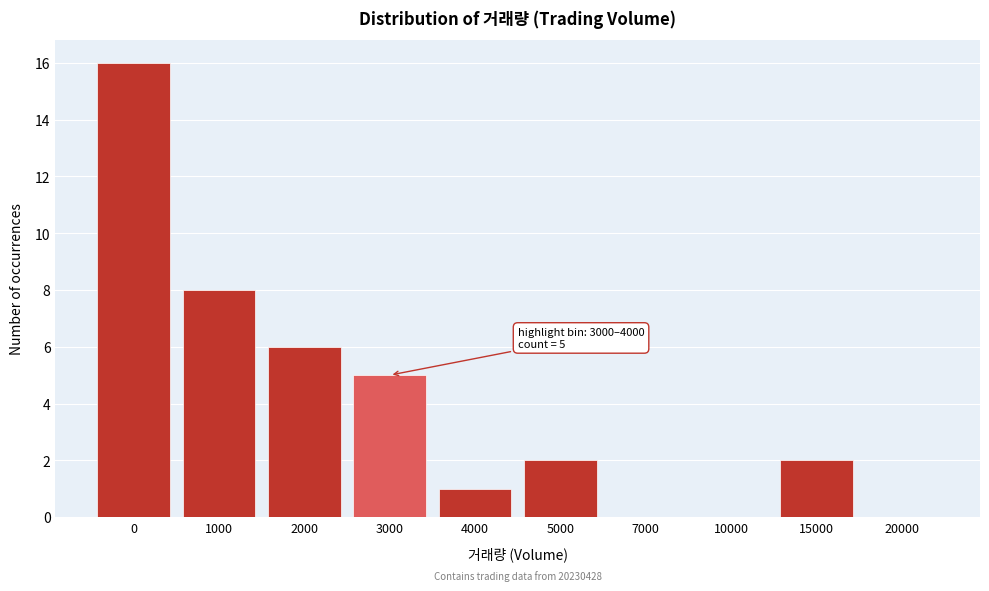

Reading left to right, extract all data points from this chart.

0=16	1000=8	2000=6	3000=5	4000=1	5000=2	7000=0	10000=0	15000=2	20000=0